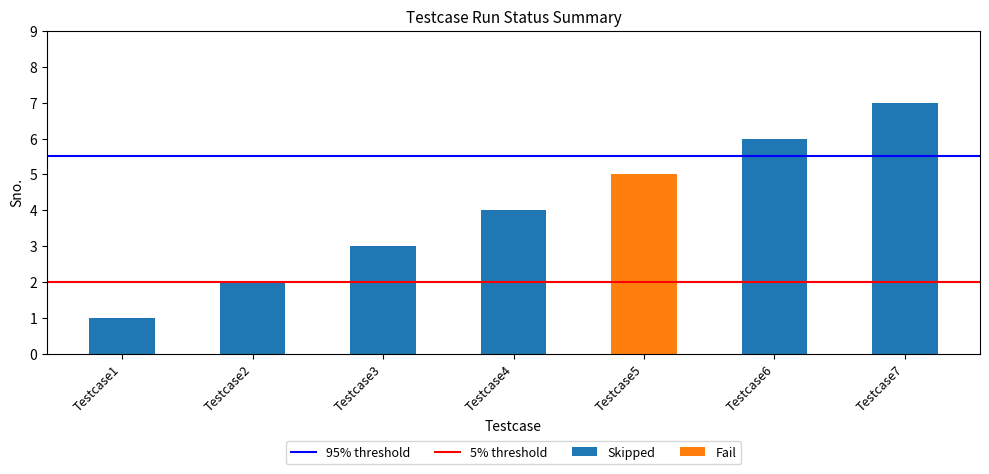

Count the values in the range 2 to 6.

5